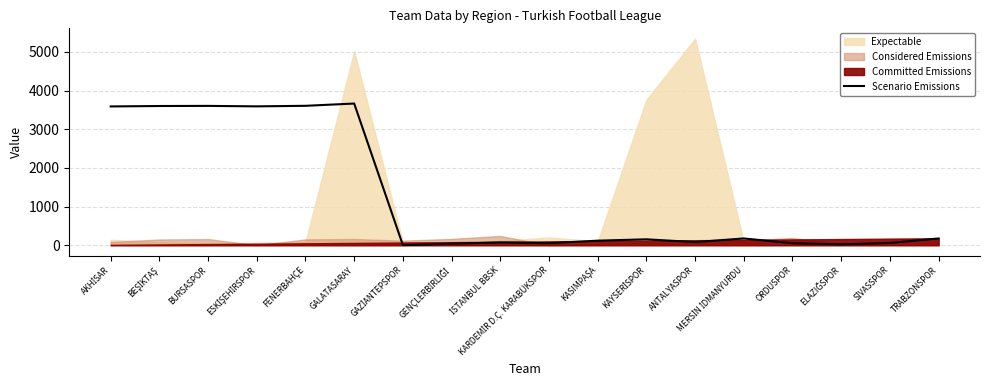

What is the sum of all values?

22659